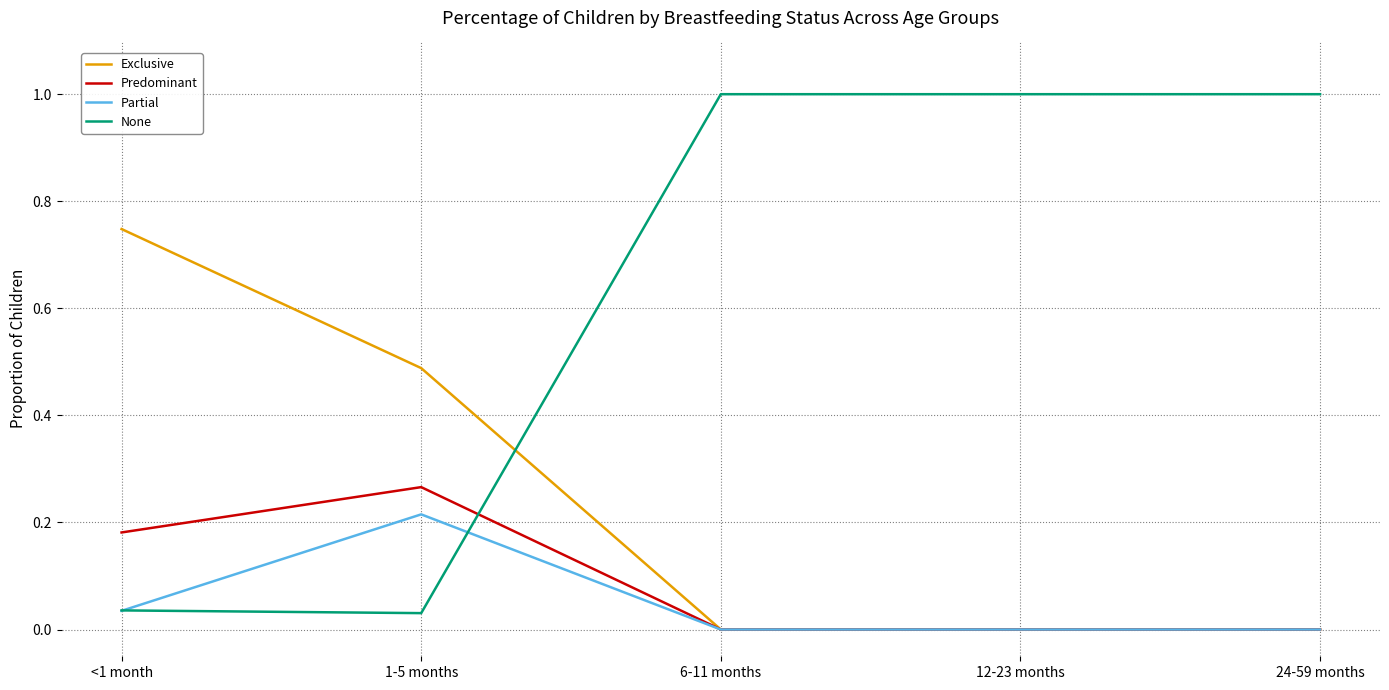

Which series has the widest spread of values?

None